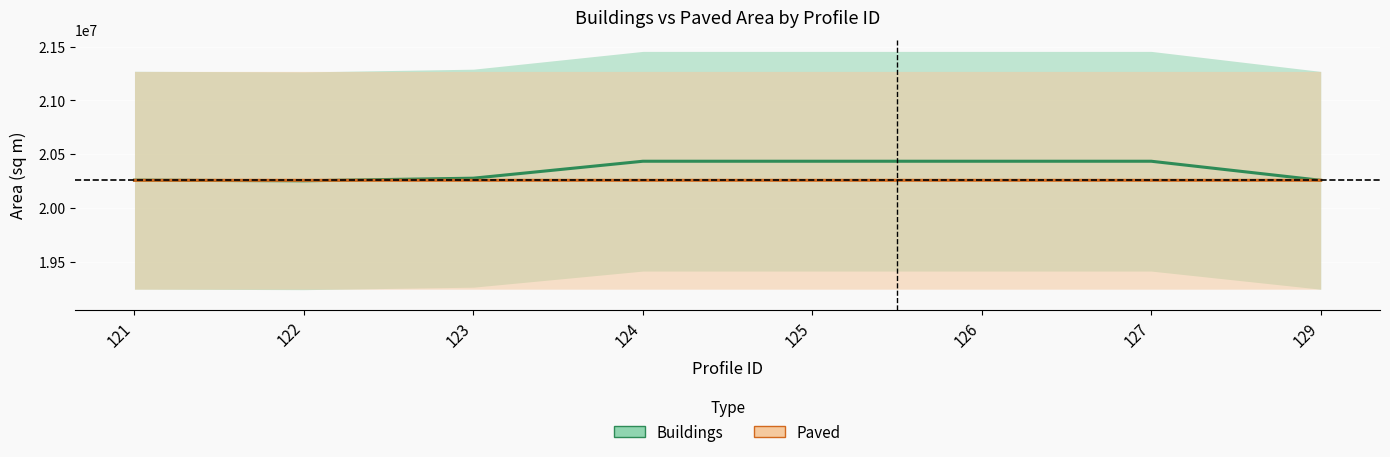

How many interior local peaks does the Paved series have?

2